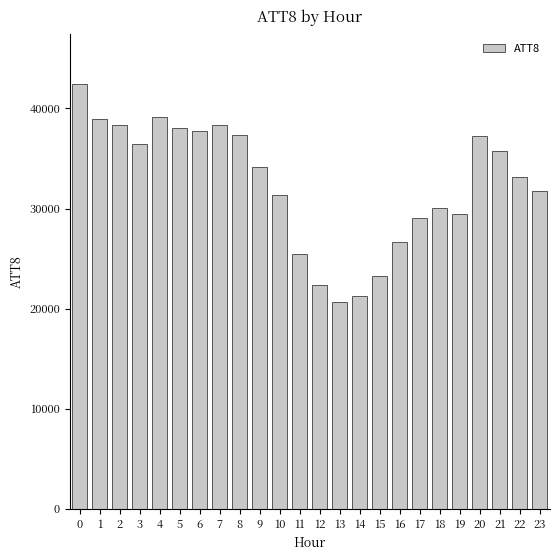

Count the number of categories in the chart.

24